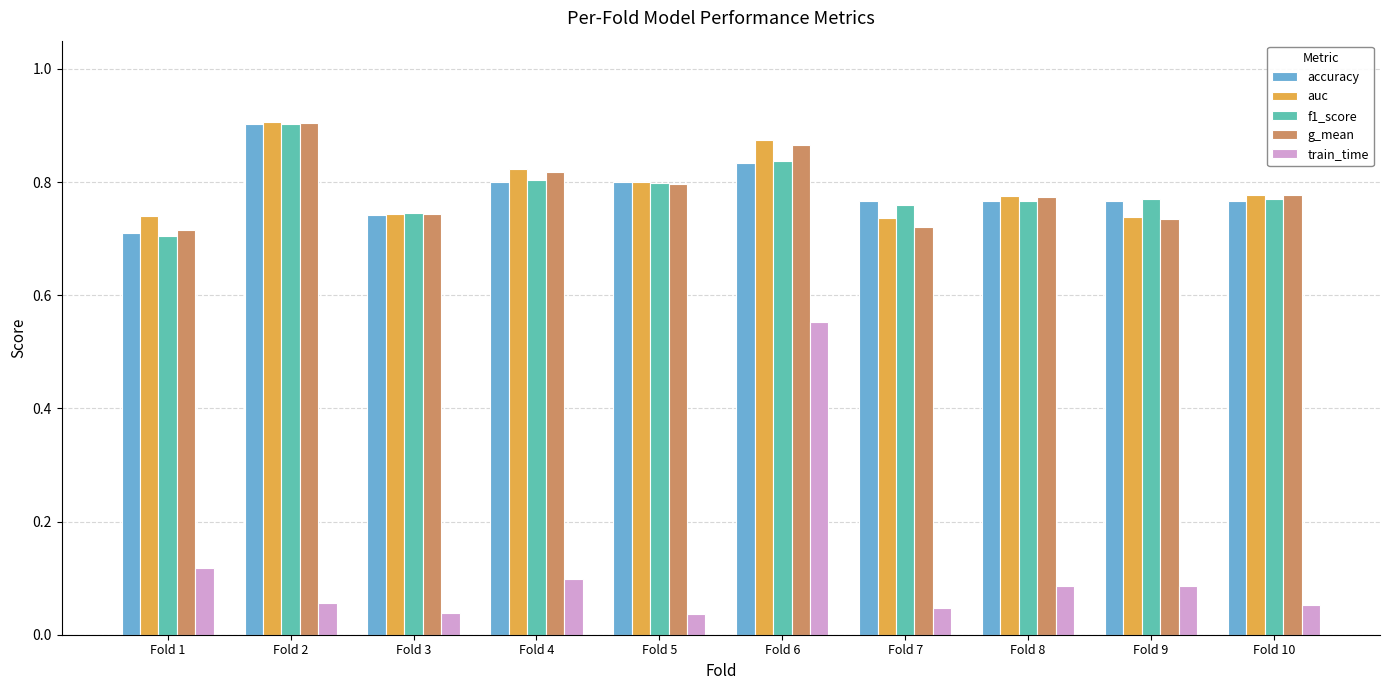

Is the value of g_mean at Fold 3 greater than the value of f1_score at Fold 4?

No